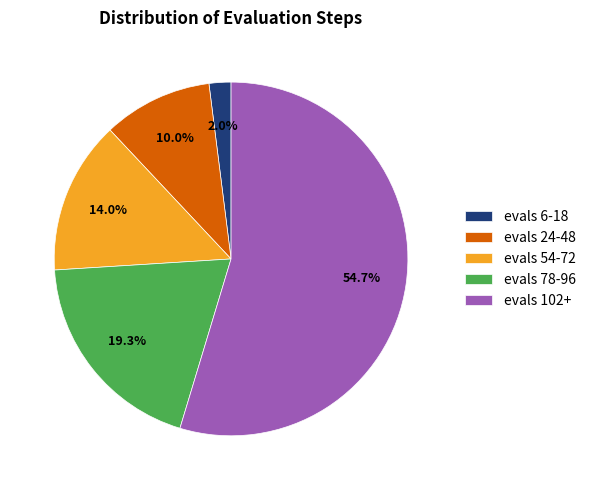

Does evals 54-72 represent more than half of the total?

No